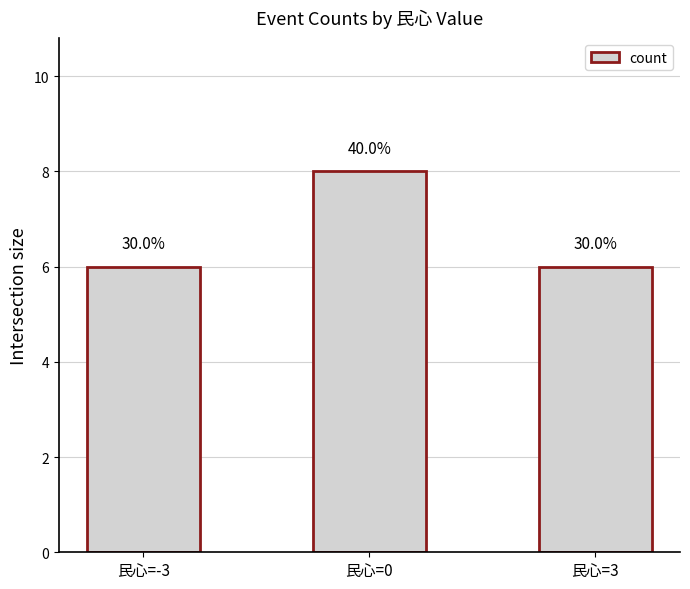

Does the chart contain any negative values?

No